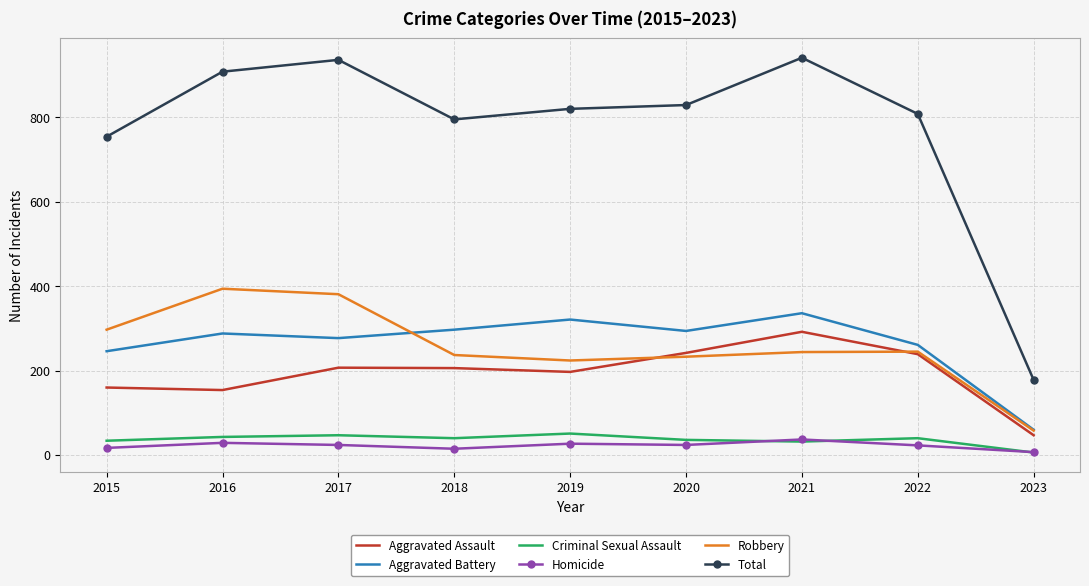

Which series has the largest range (max minus min)?

Total